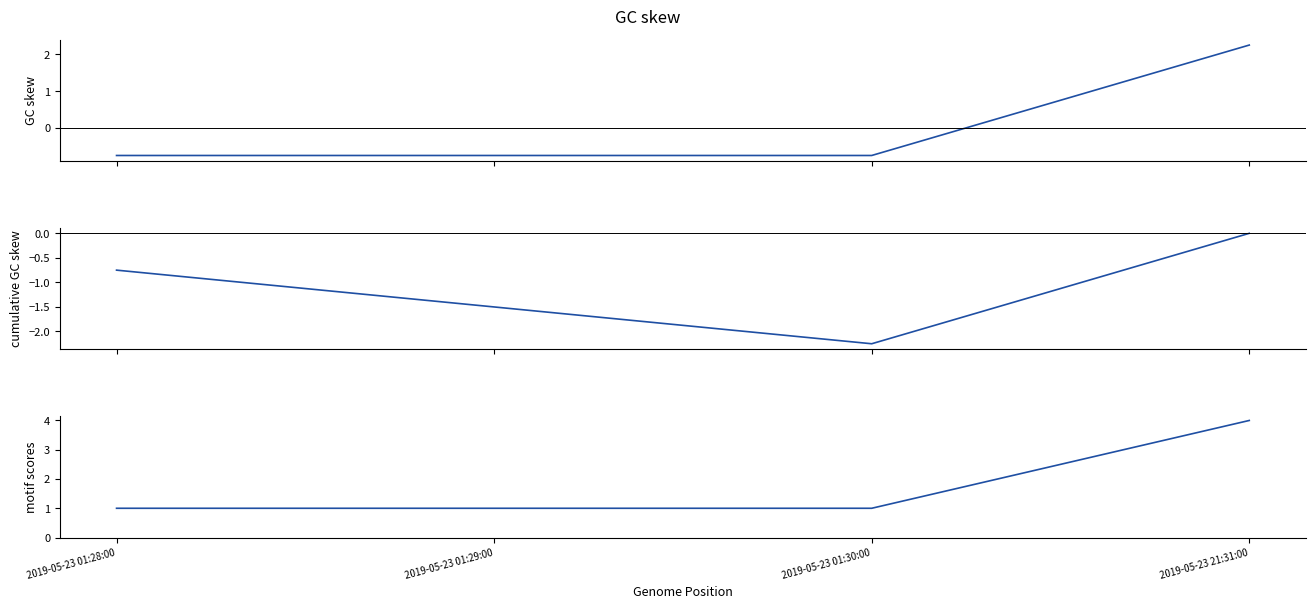

What is the difference between the highest and lowest values at 2019-05-23 21:31:00?

4.0